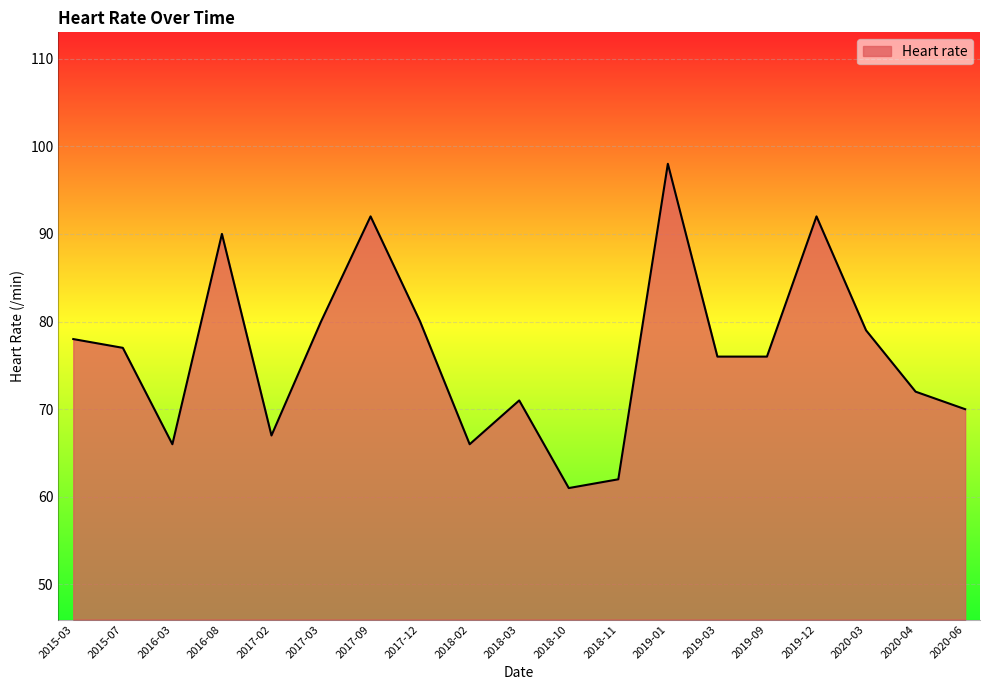

What position from the left is 2016-03?

3